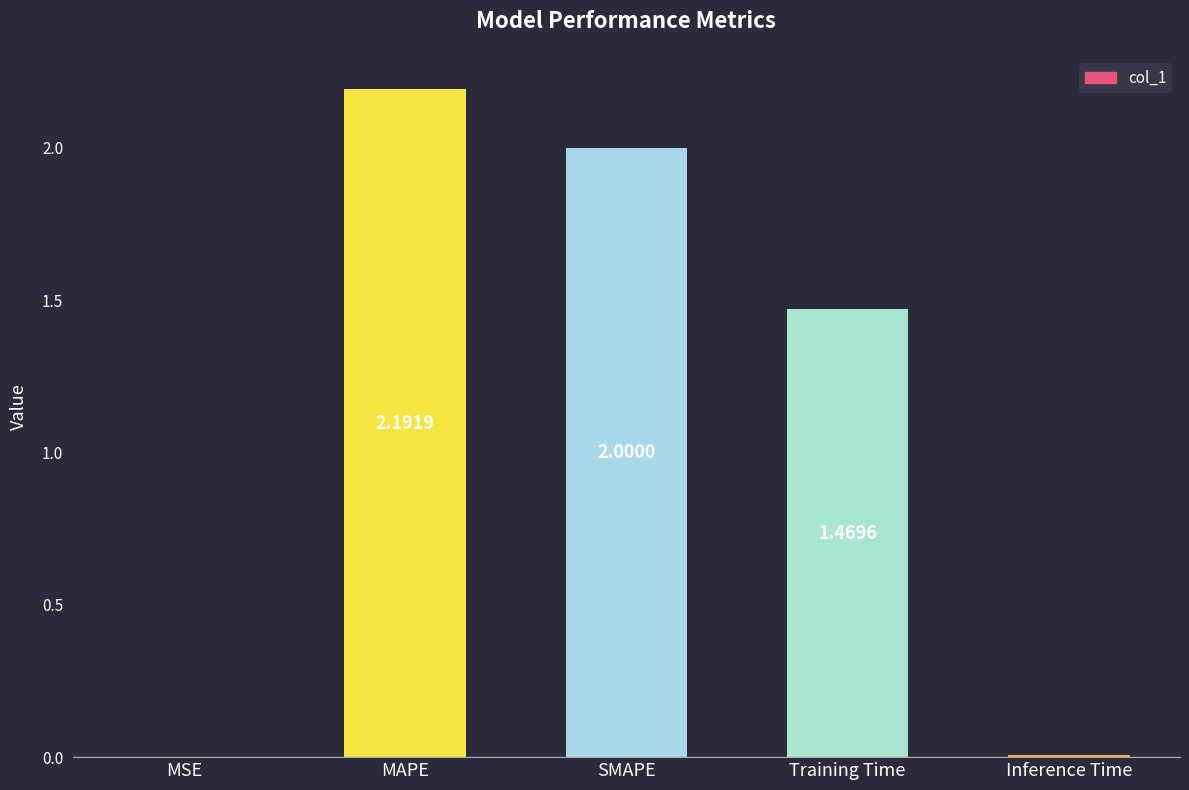

What is the change in value from SMAPE to Inference Time?

-2.0